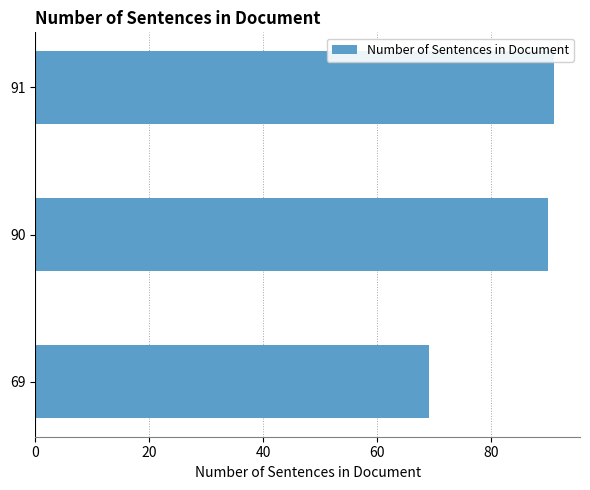

Reading bottom to top, transcribe all the data shown in this chart.

69	90	91